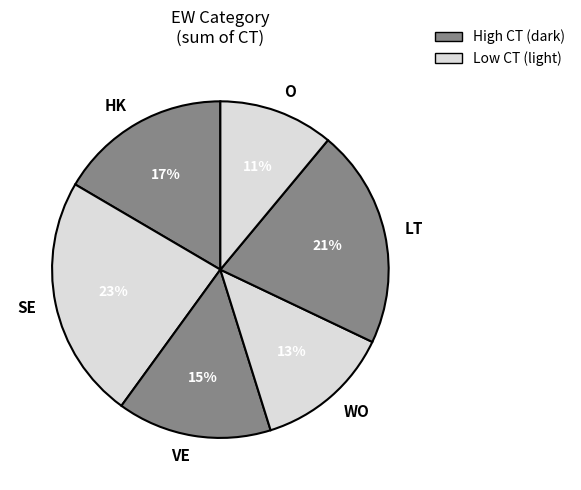

Is HK the majority of the pie?

No